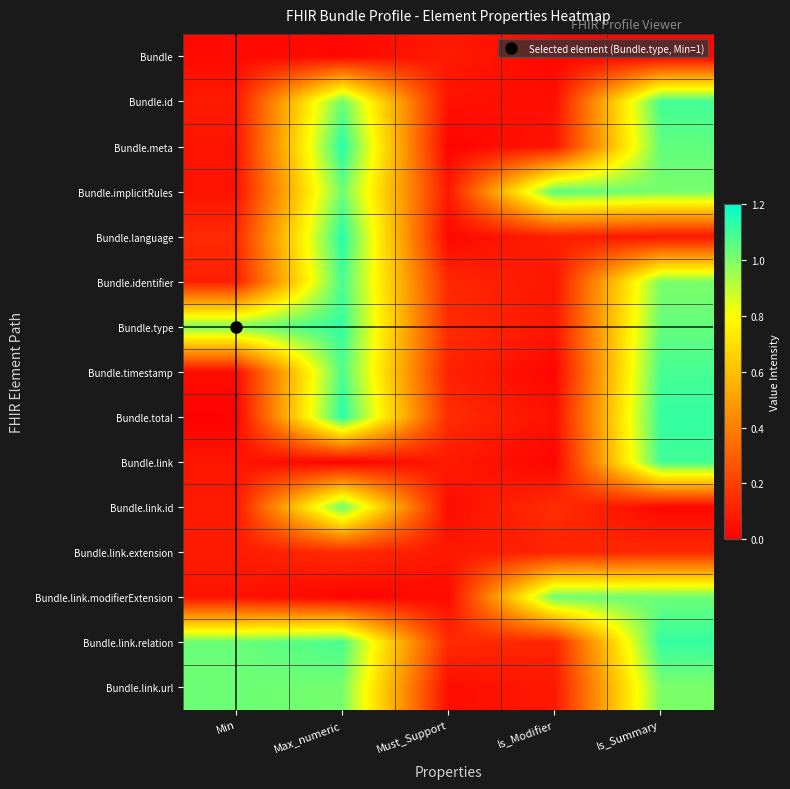

How many categories are shown in the chart?

5